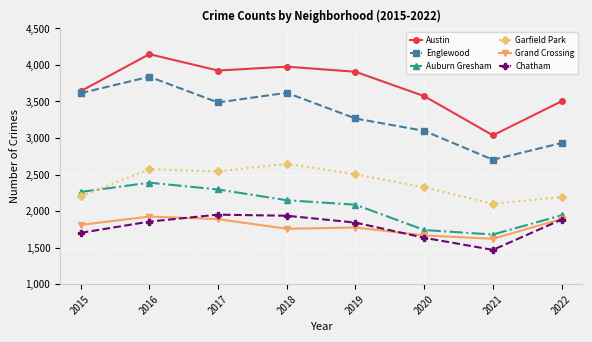

What is the value of the Chatham point at the 6th from the left?

1635